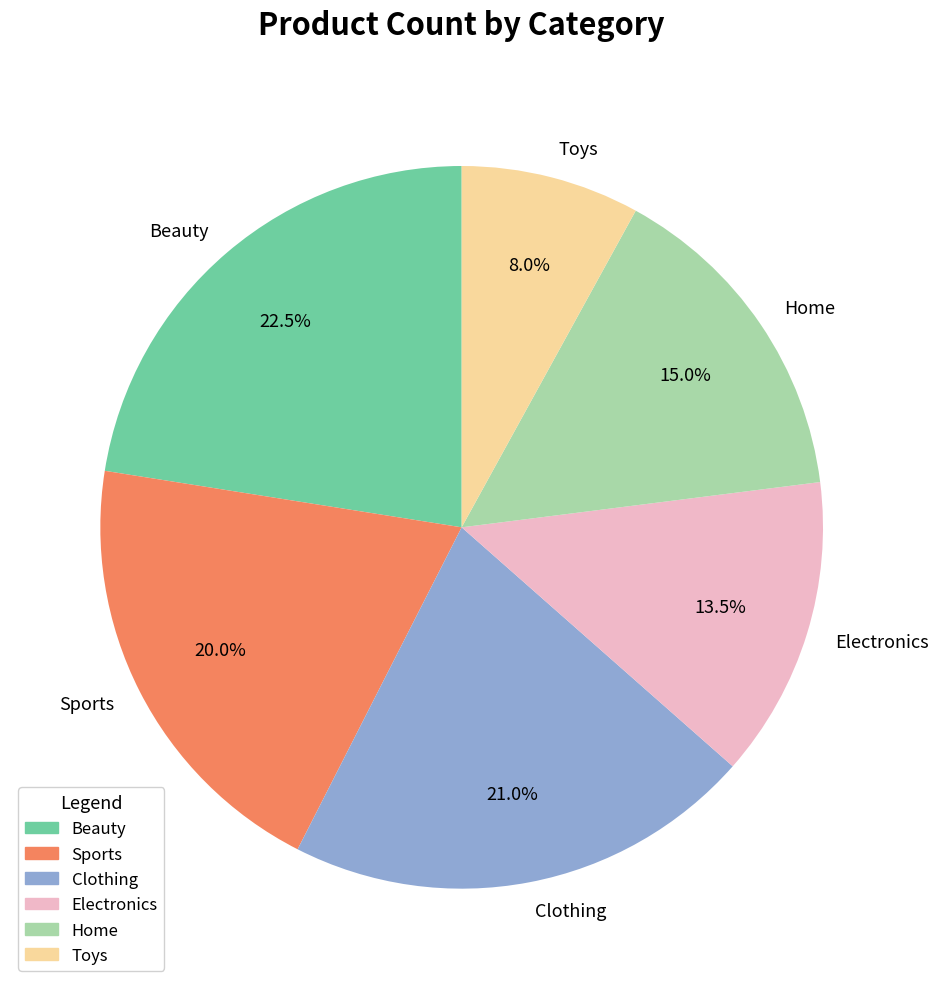

Count the number of slices in the pie.

6